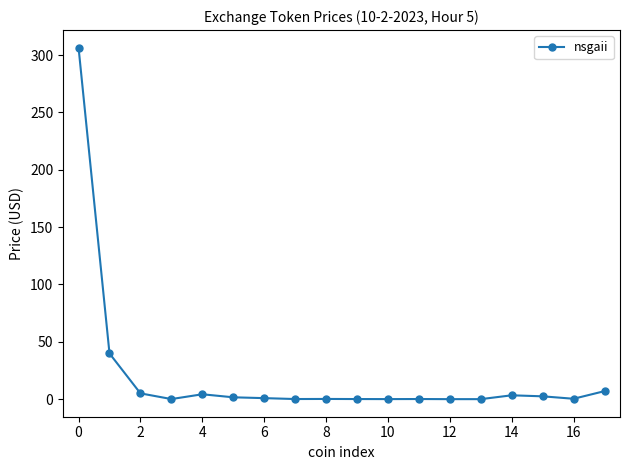

What is the difference between the maximum and minimum values?

306.5